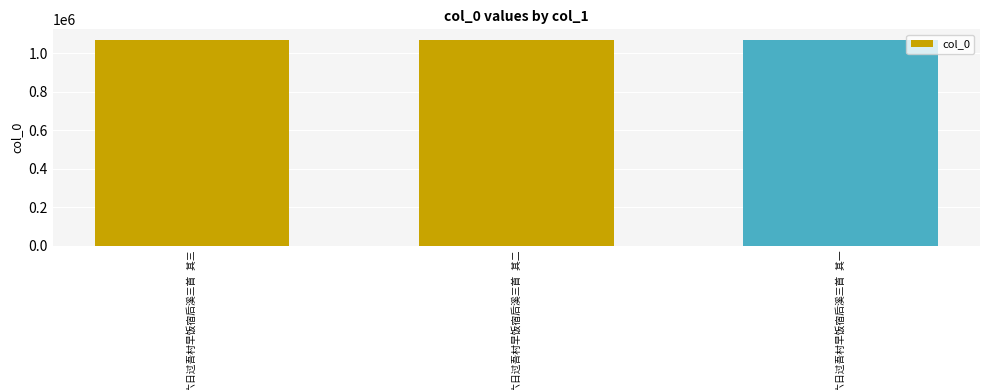

What is the value of the 3rd bar from the left?

1071022